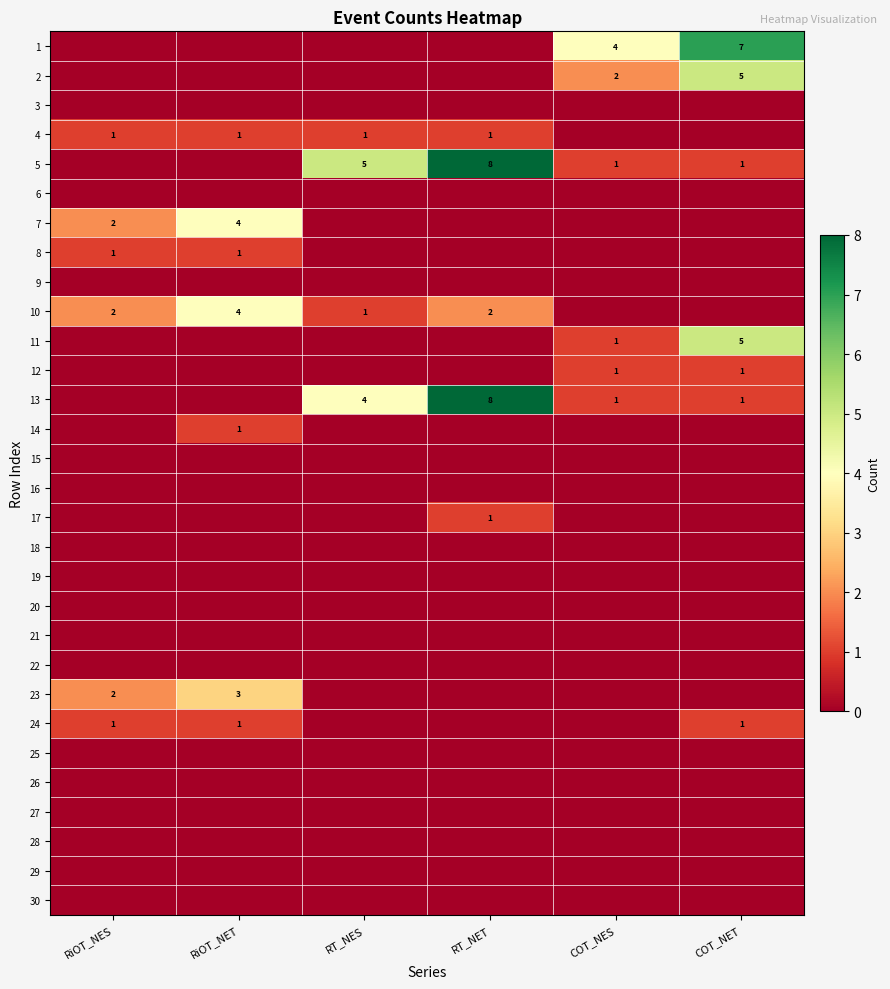

The value of 18 at RiOT_NES is 0. True or false?

True